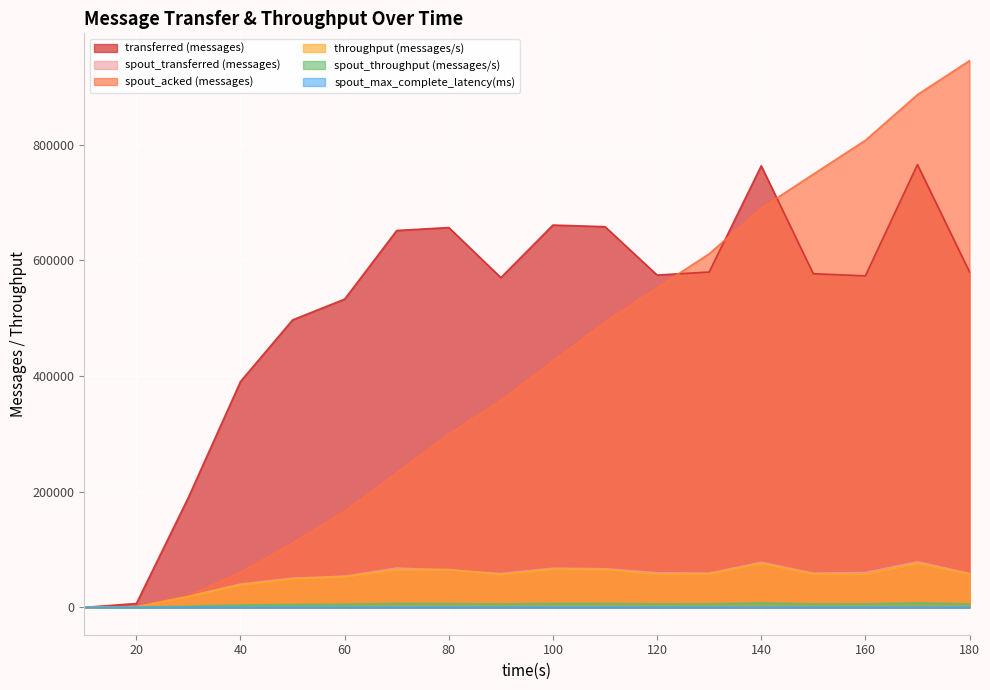

How many lines are shown in the chart?

6